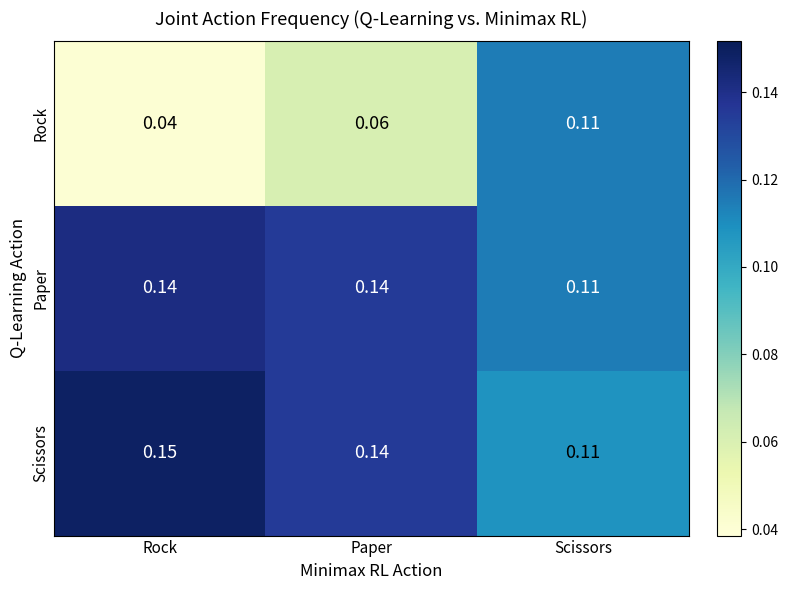

At how many categories does at least one series exceed 0?

3